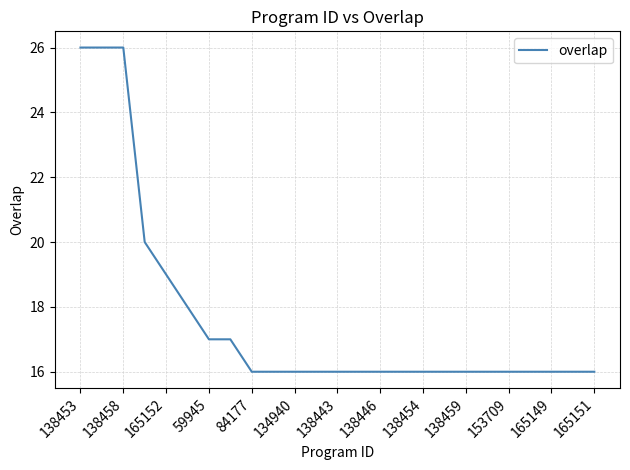

What is the difference between the maximum and minimum values?

10